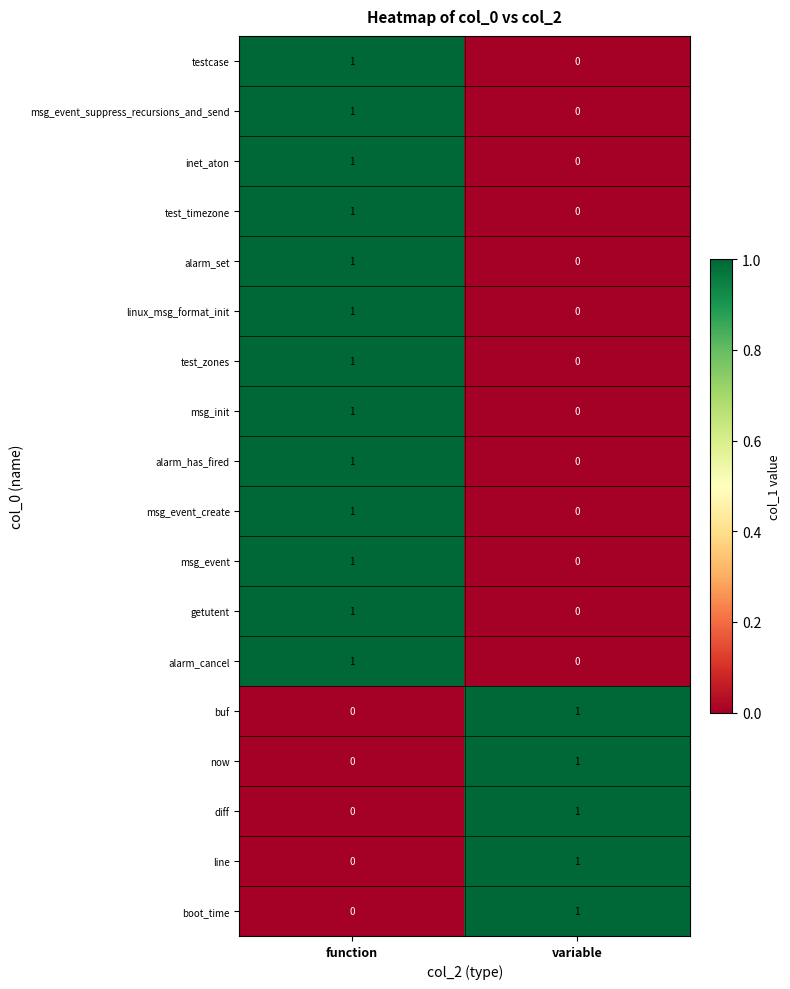

Is it true that diff equals 2 at variable?

False